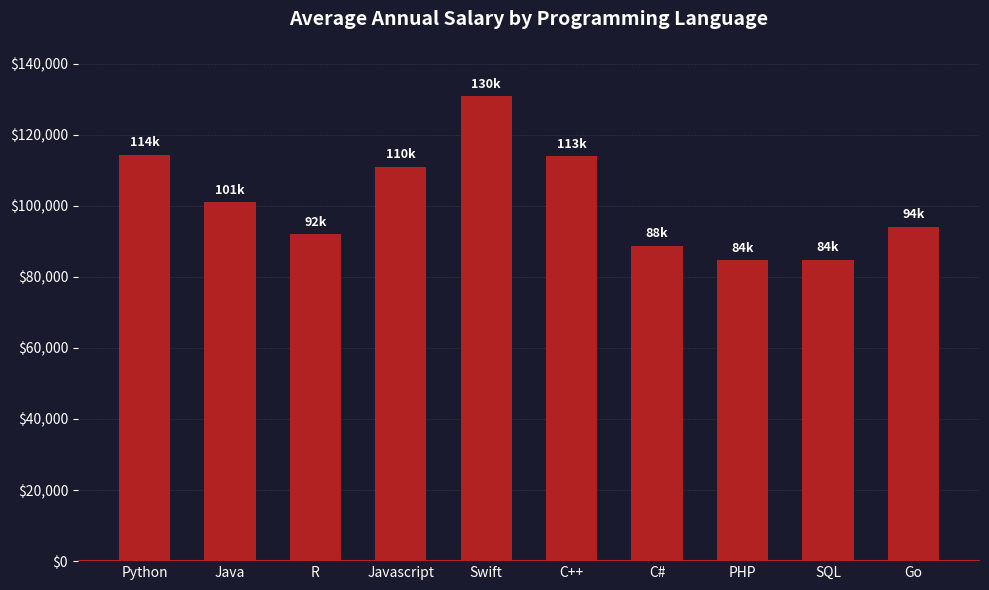

True or false: the data shows 110981 at Javascript.

True